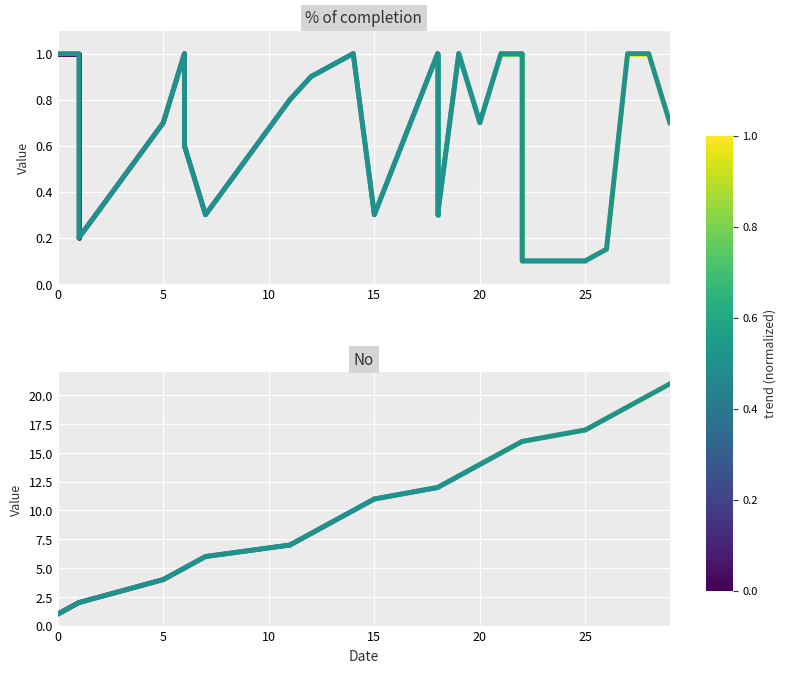

Is this an area chart (filled region under the line)?

No